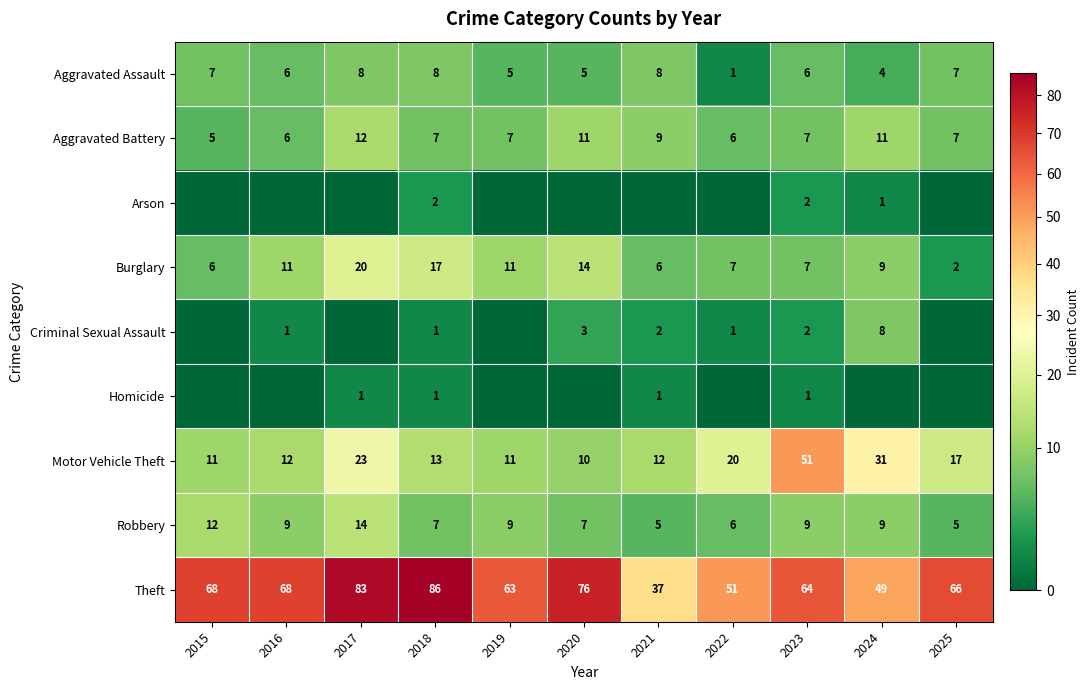

What is the spread (max minus min) of values at 2023?

63